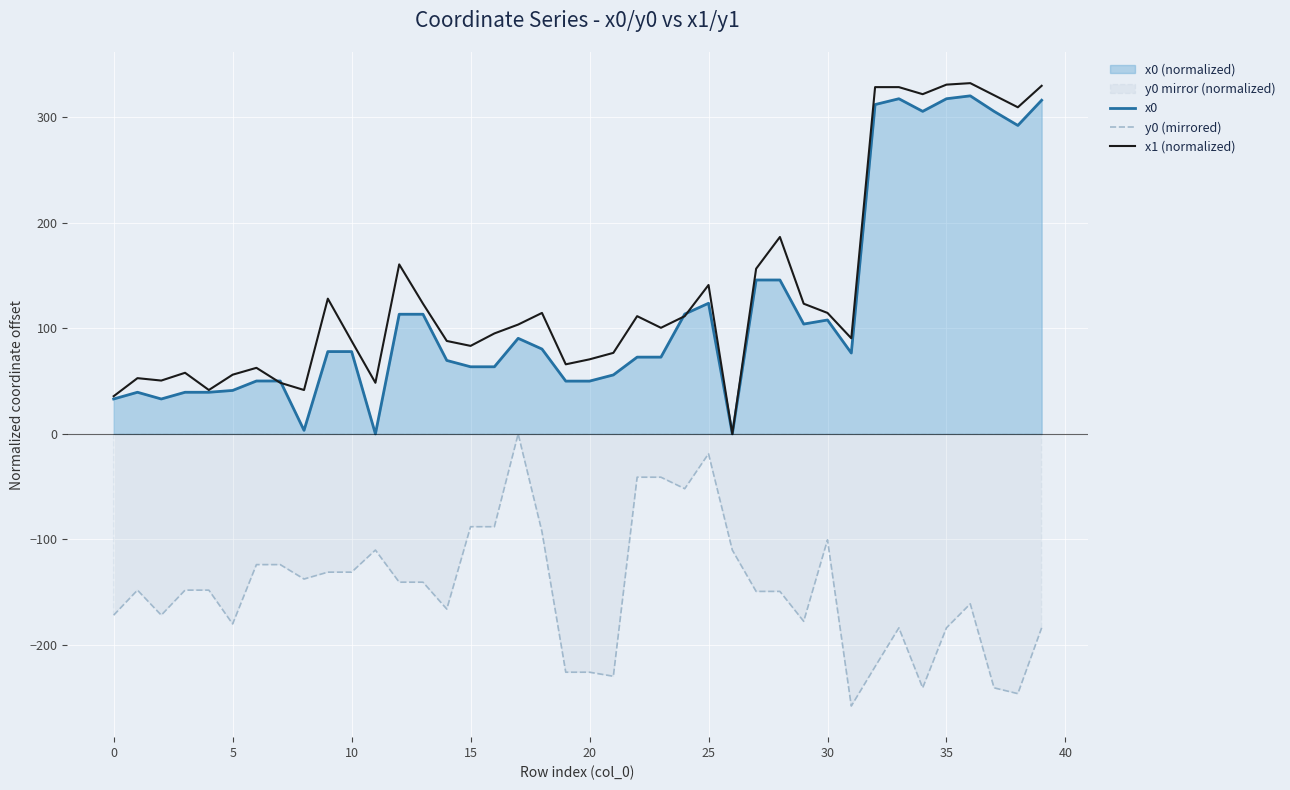

What is the smallest value displayed?

-257.9